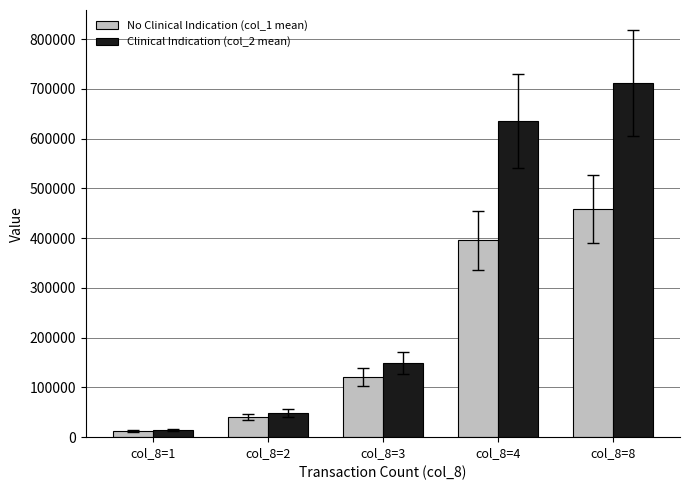

Reading left to right, what are all the values shown in this chart?

No Clinical Indication (col_1 mean): col_8=1=11667	col_8=2=41000	col_8=3=121000	col_8=4=396000	col_8=8=458000
Clinical Indication (col_2 mean): col_8=1=13550	col_8=2=48790	col_8=3=148320	col_8=4=635580	col_8=8=711030